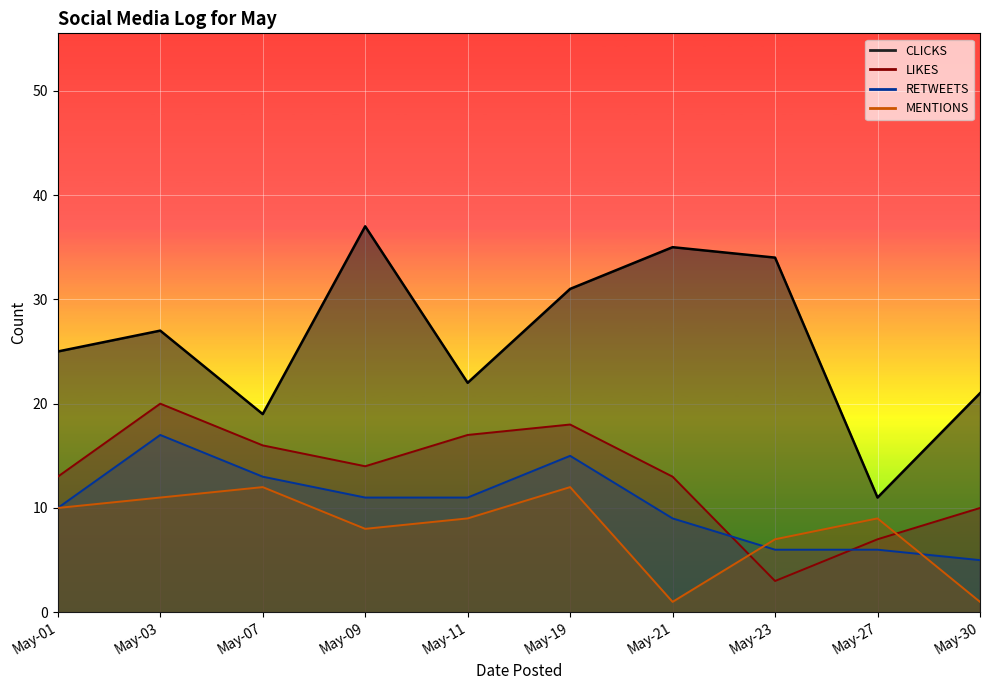

True or false: RETWEETS and LIKES cross at least once.

True